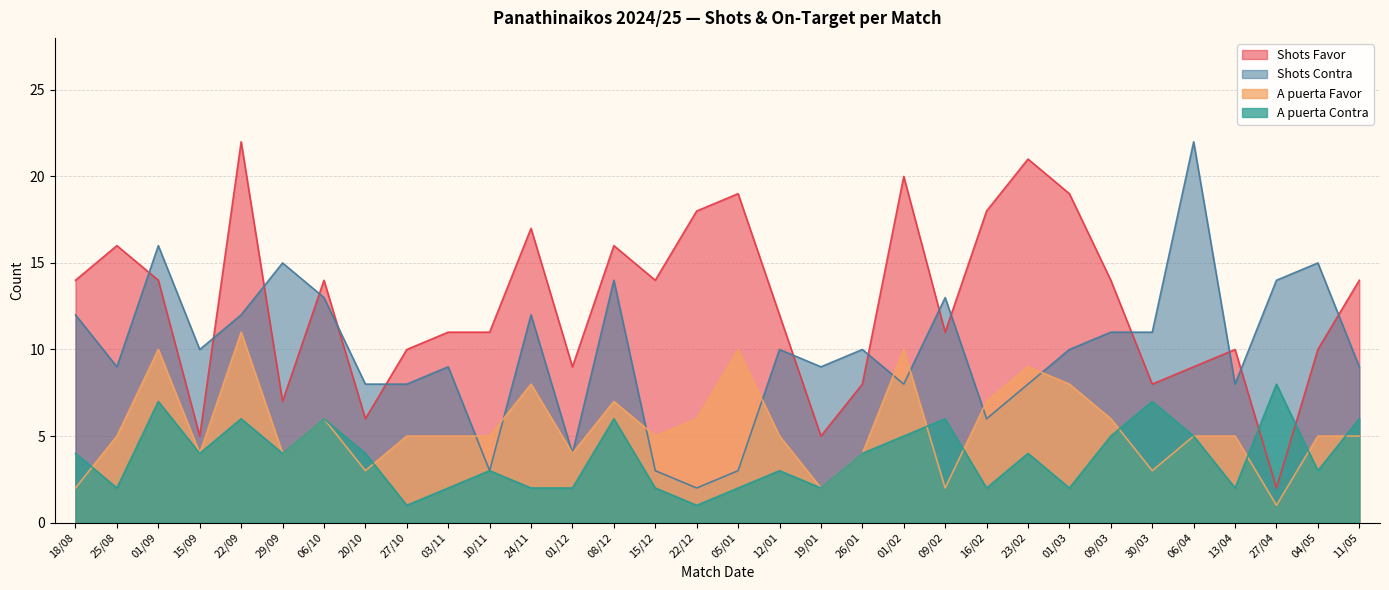

Does the chart display data point markers on the line(s)?

No